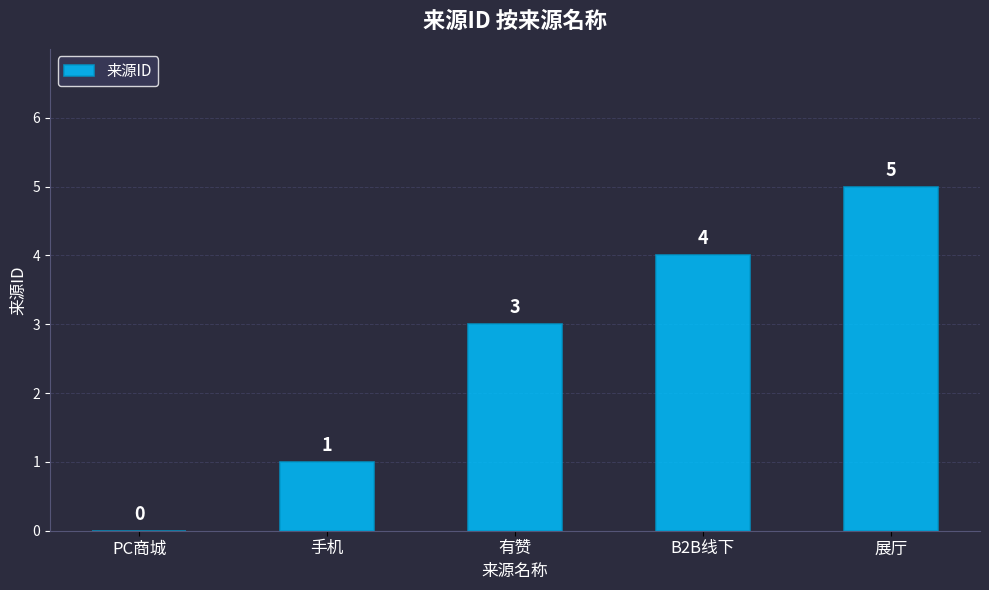

The chart shows a value of 3 at 有赞. True or false?

True